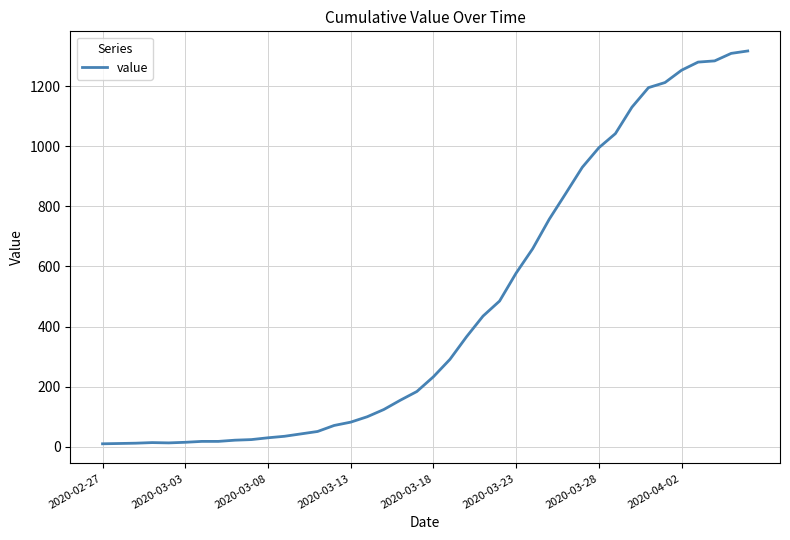

What is the greatest value displayed?

1317